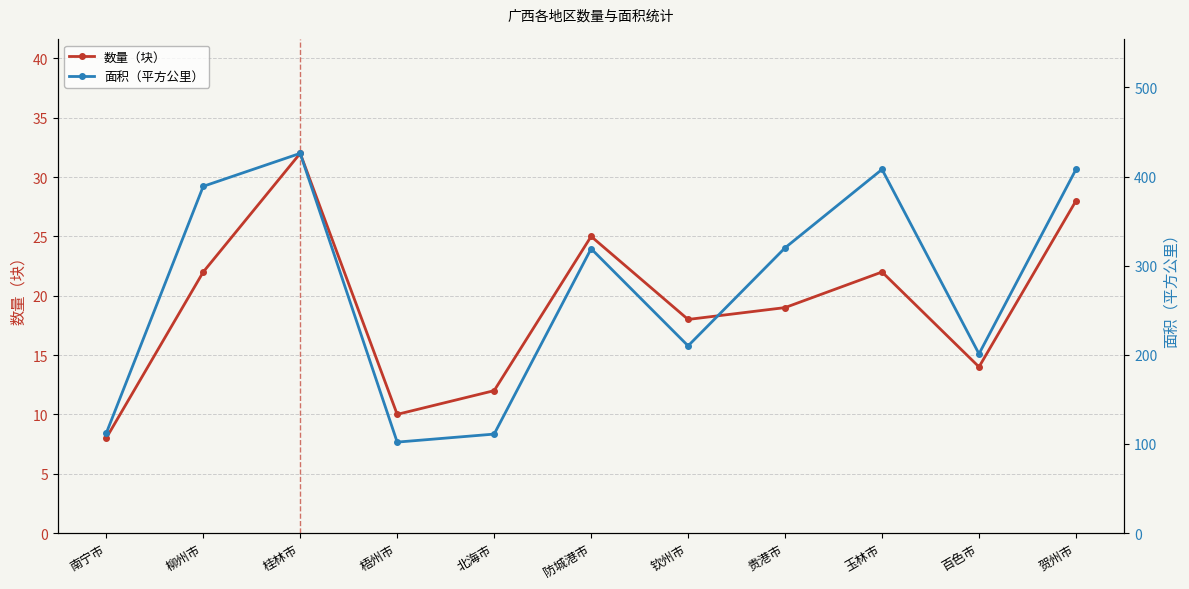

The 面积（平方公里） series shows 187 at 北海市. True or false?

False